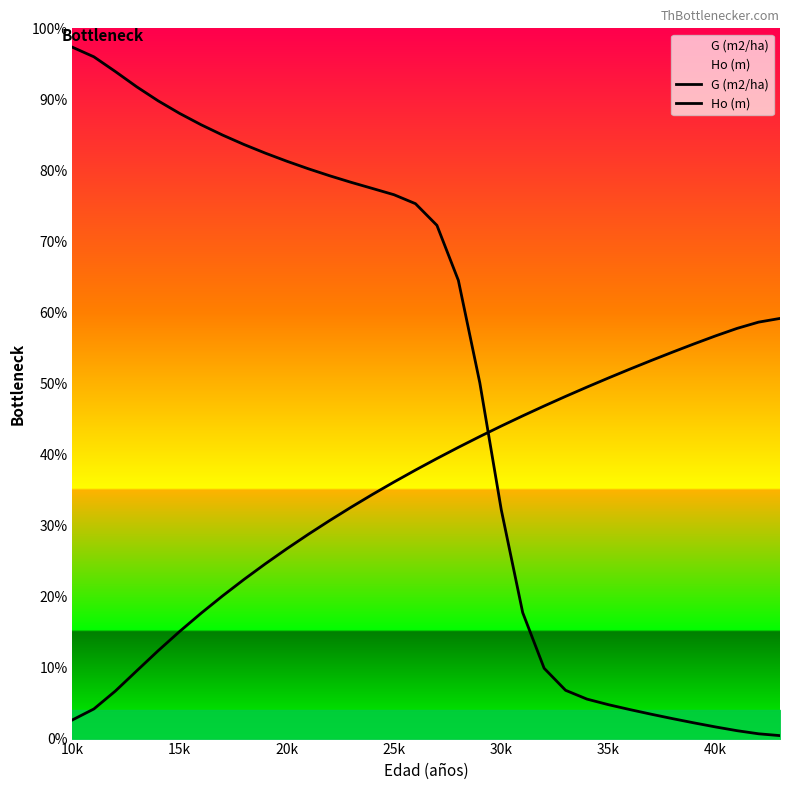

How many distinct data groups are displayed?

2